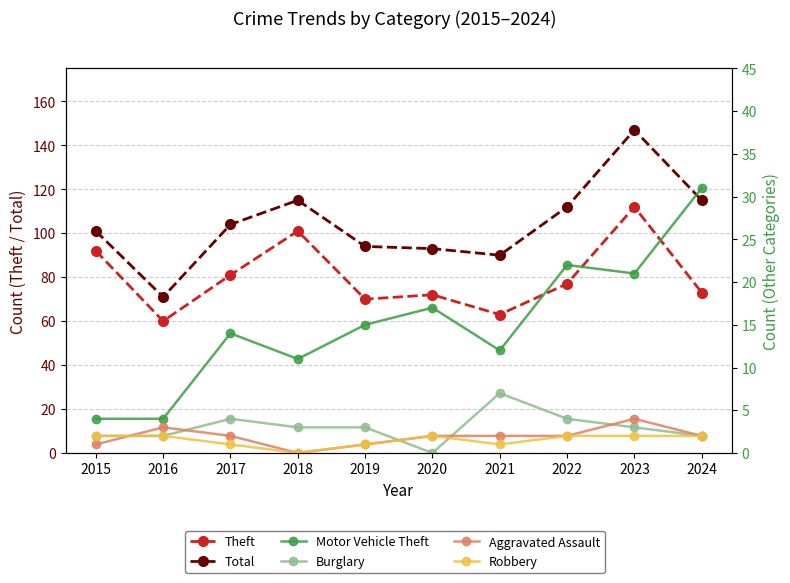

True or false: Aggravated Assault and Total intersect in this chart.

False